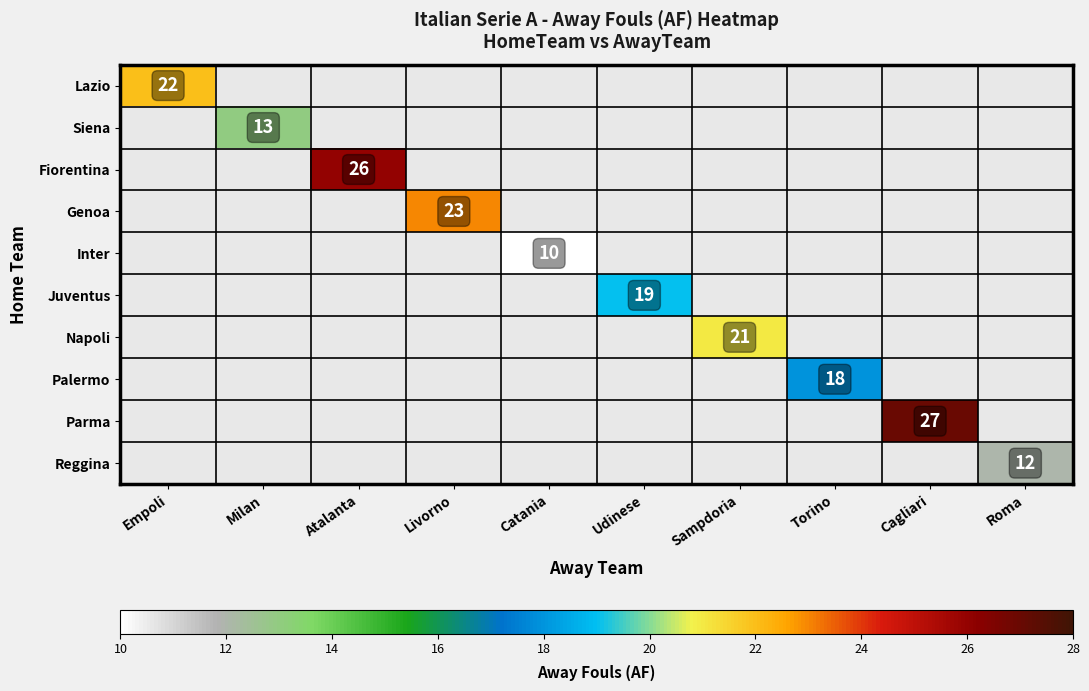

The Siena series shows 19 at Milan. True or false?

False